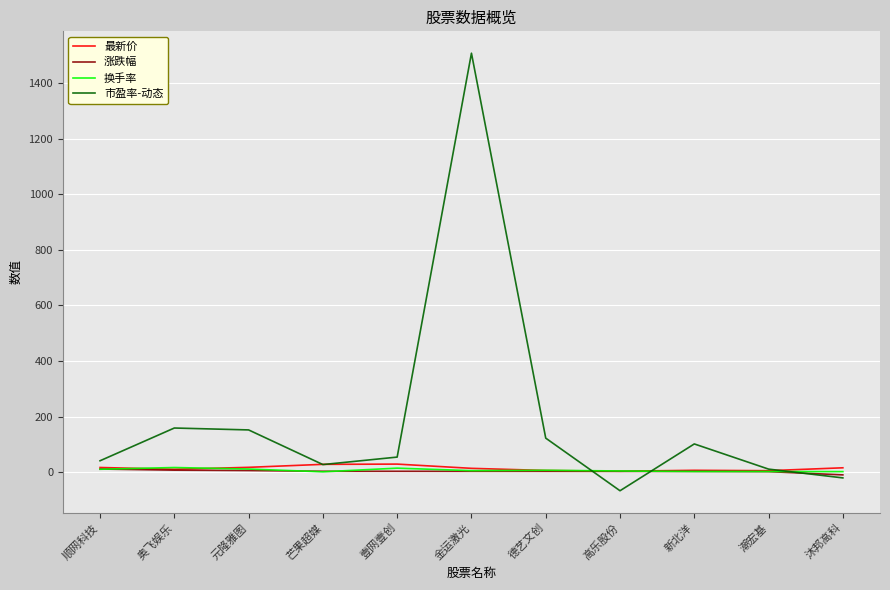

Which category has the highest value in the 市盈率-动态 series?

金运激光